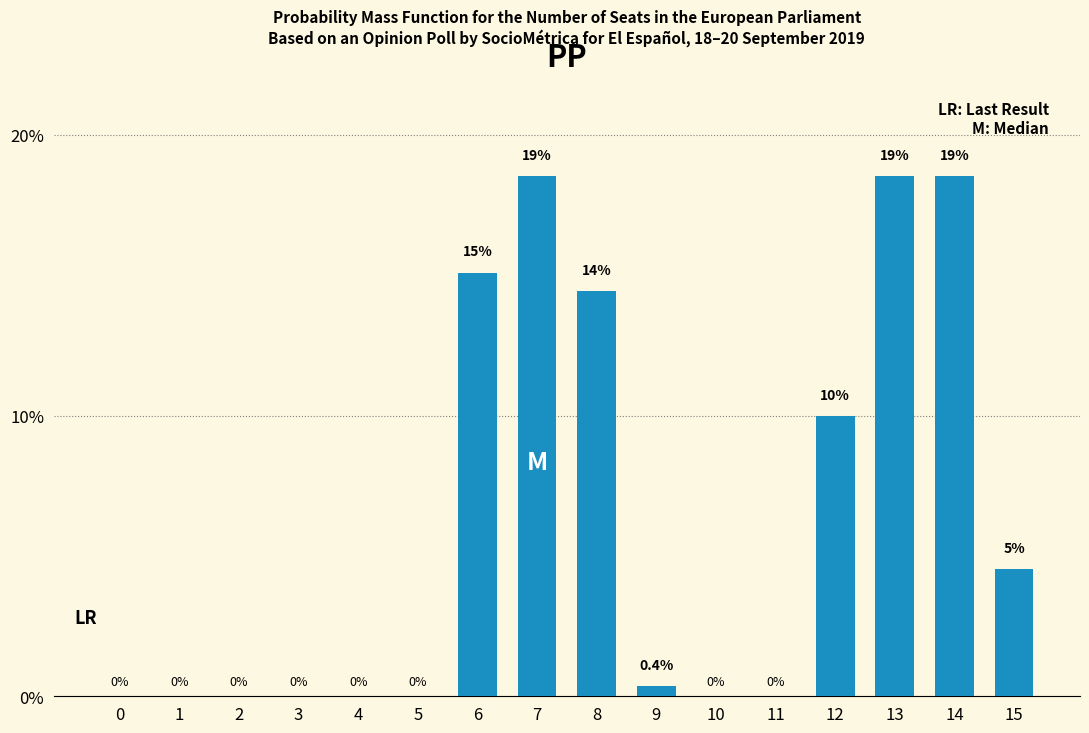

Which has a higher value, 10 or 7?

7